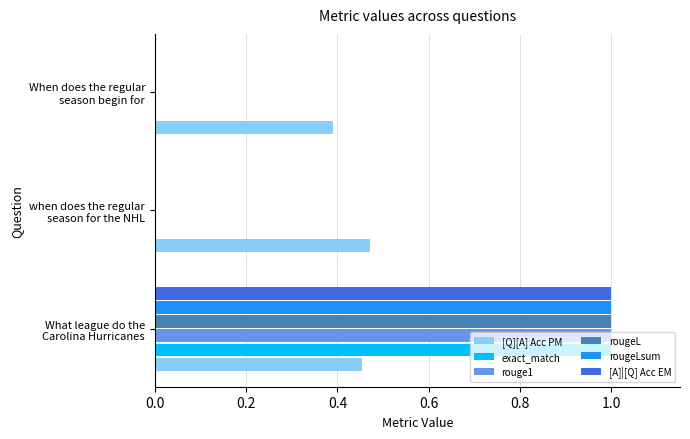

Which series has the largest total across all categories?

[Q][A] Acc PM